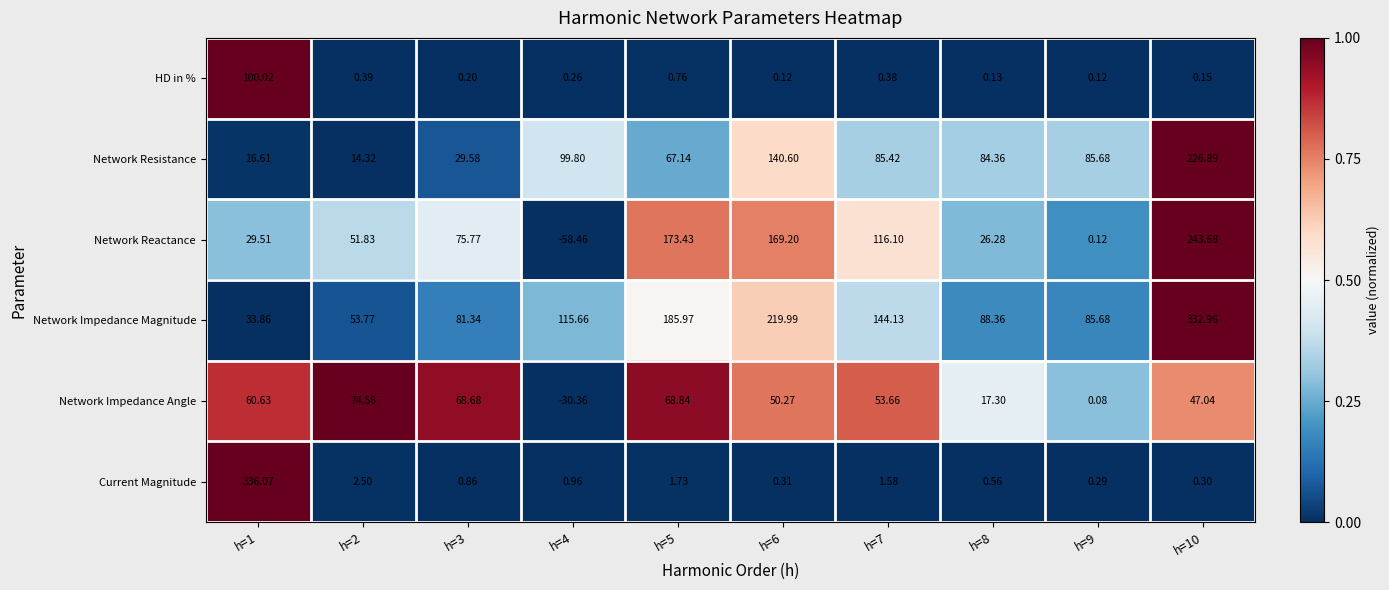

Which series has the widest spread of values?

Current Magnitude